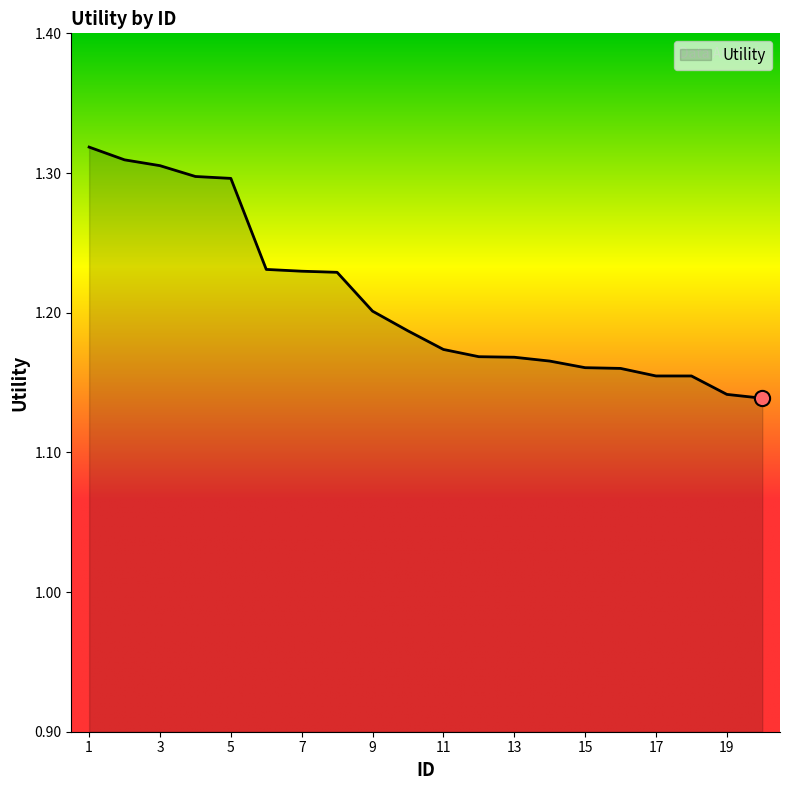

Is this an area chart (filled region under the line)?

Yes